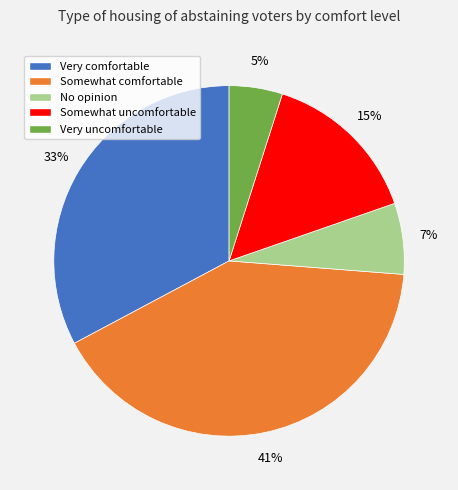

Do Somewhat comfortable and Somewhat uncomfortable together represent more than half of the pie?

Yes